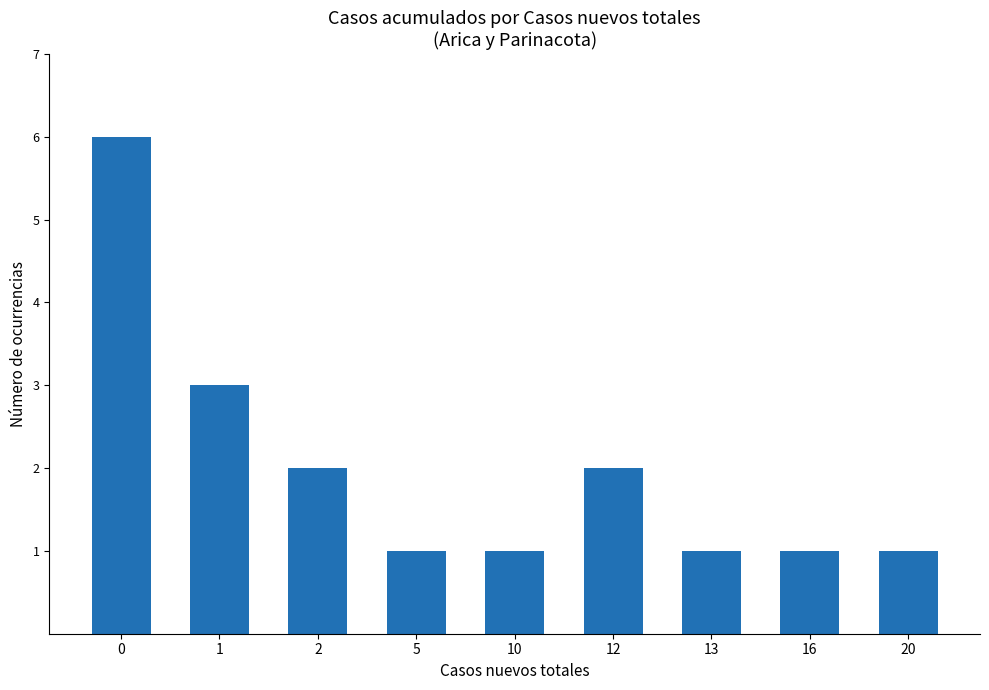

What is the change in value from 0 to 5?

-5